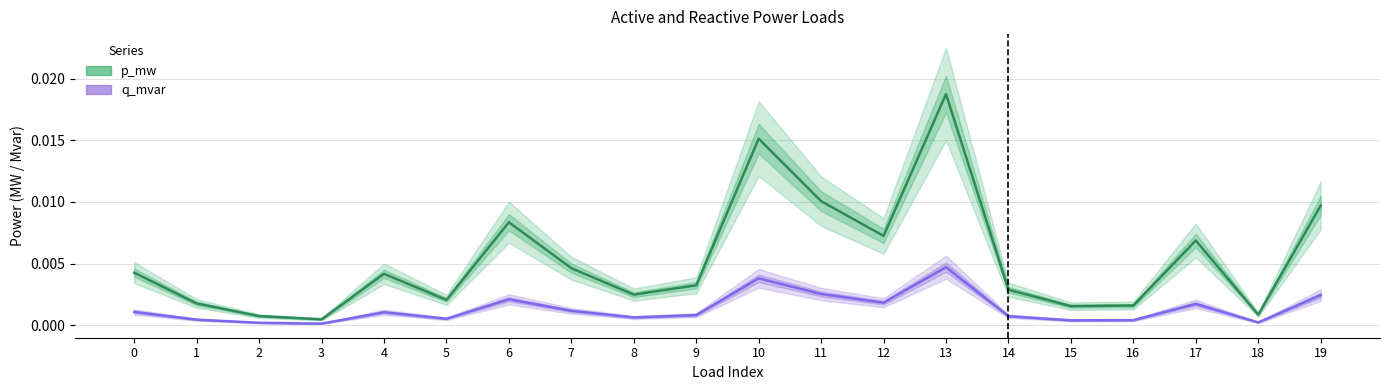

How many interior local peaks does the p_mw series have?

5